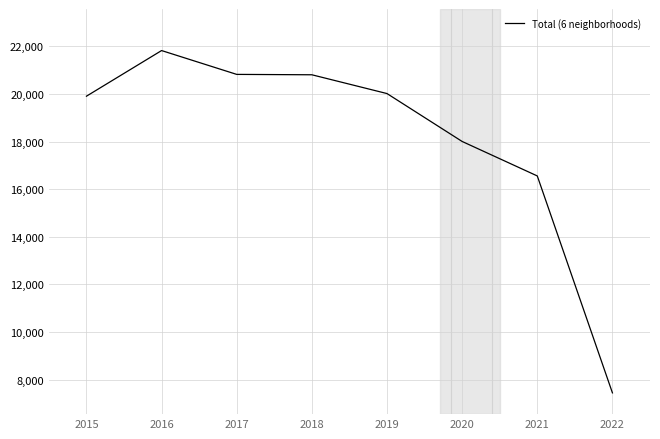

How many distinct data groups are displayed?

1